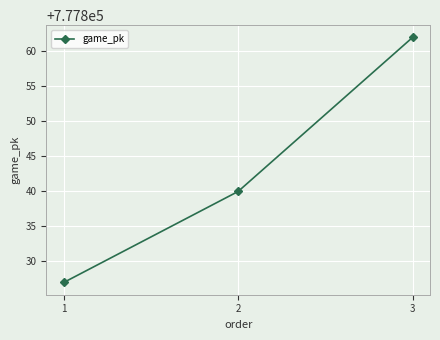

Count the number of categories in the chart.

3